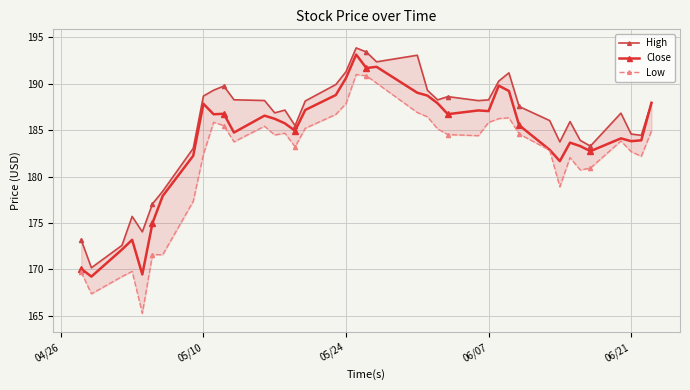

What is the greatest value displayed?

193.9